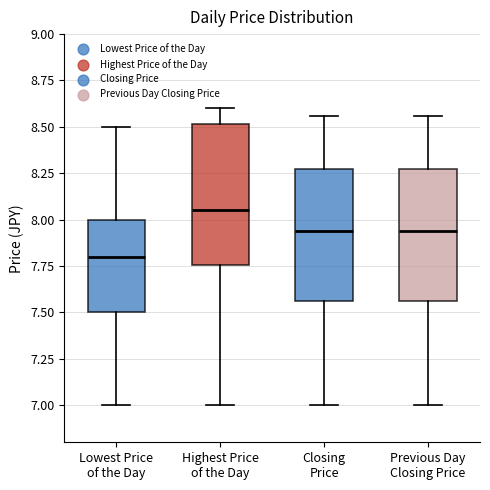

Which box has the lowest median line?

Lowest Price of the Day